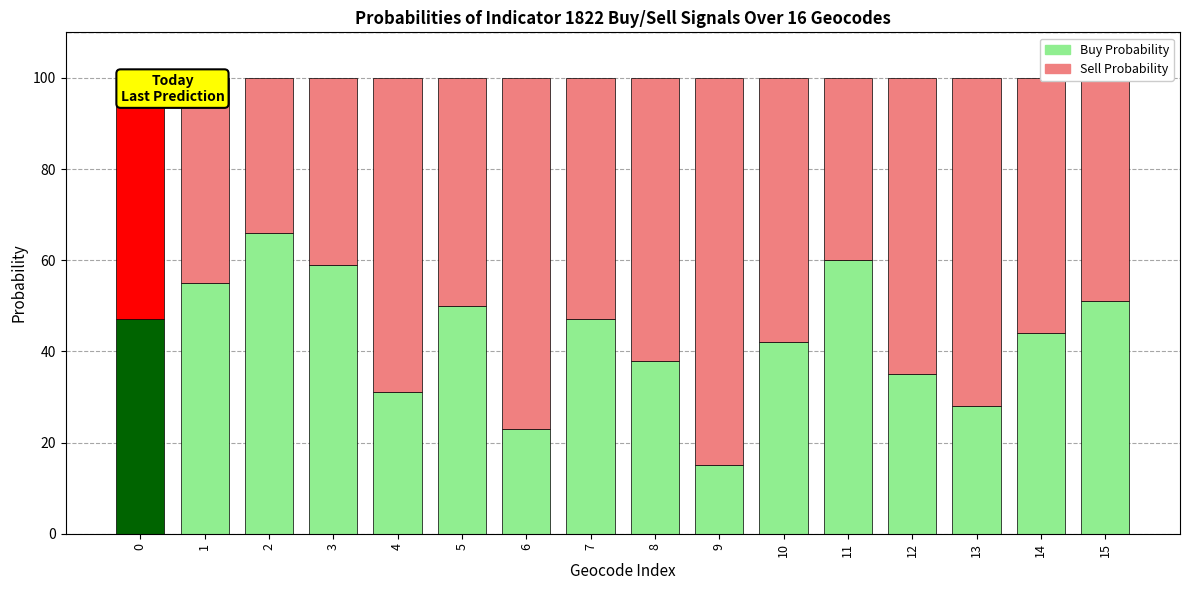

What is the maximum value for Buy Probability?

66